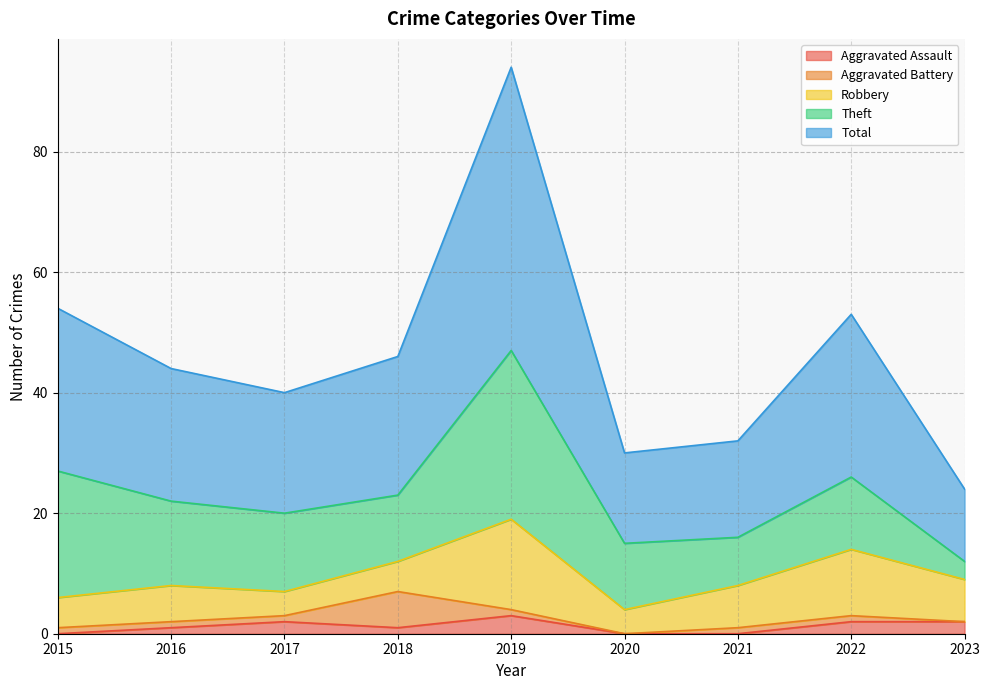

How many distinct data groups are displayed?

5